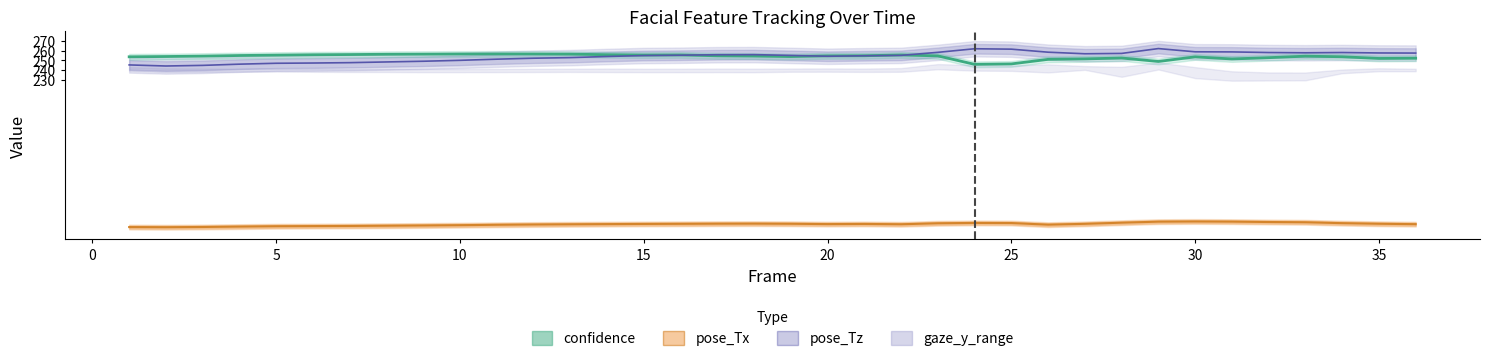

Reading right to left, transcribe all the data shown in this chart.

confidence: 252.1	251.9	253.7	254.3	252.7	251.4	253.6	248.8	252.4	251.5	251.0	246.2	245.8	254.6	255.5	254.7	254.6	253.9	254.4	254.7	255.6	255.4	255.8	256.4	256.5	256.6	256.5	256.4	256.3	256.0	255.8	255.4	255.0	254.3	253.9	253.6
pose_Tx: 79.7	80.1	80.8	81.7	82.0	82.3	82.5	82.3	81.2	80.1	79.2	80.9	81.0	80.6	79.6	80.0	79.8	80.1	80.3	80.2	80.1	79.9	79.8	79.6	79.4	79.1	78.7	78.4	78.1	77.9	77.7	77.6	77.2	76.8	76.5	76.7
pose_Tz: 257.5	257.6	258.1	257.8	258.1	258.7	258.8	262.2	257.1	256.8	258.4	261.6	262.0	258.3	255.1	254.7	254.2	255.1	255.9	255.8	255.3	254.9	254.0	252.8	252.2	251.2	250.0	249.0	248.3	247.5	247.2	246.9	246.0	244.7	244.1	245.2